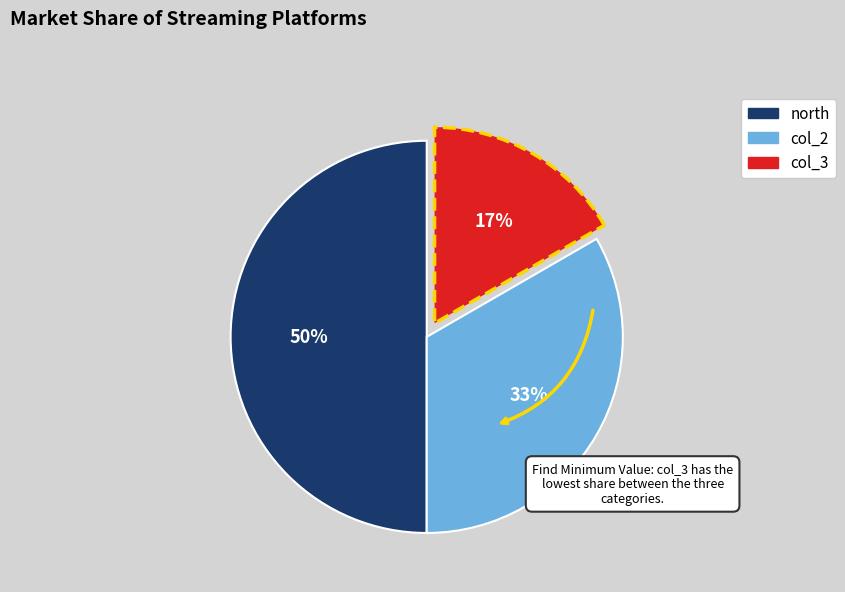

Do north and col_2 together represent more than half of the pie?

Yes